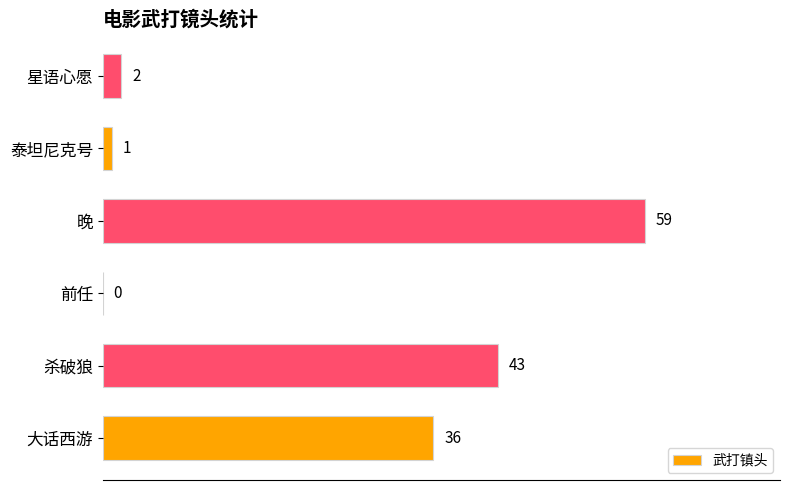

Is it true that the value at 大话西游 is 36?

True